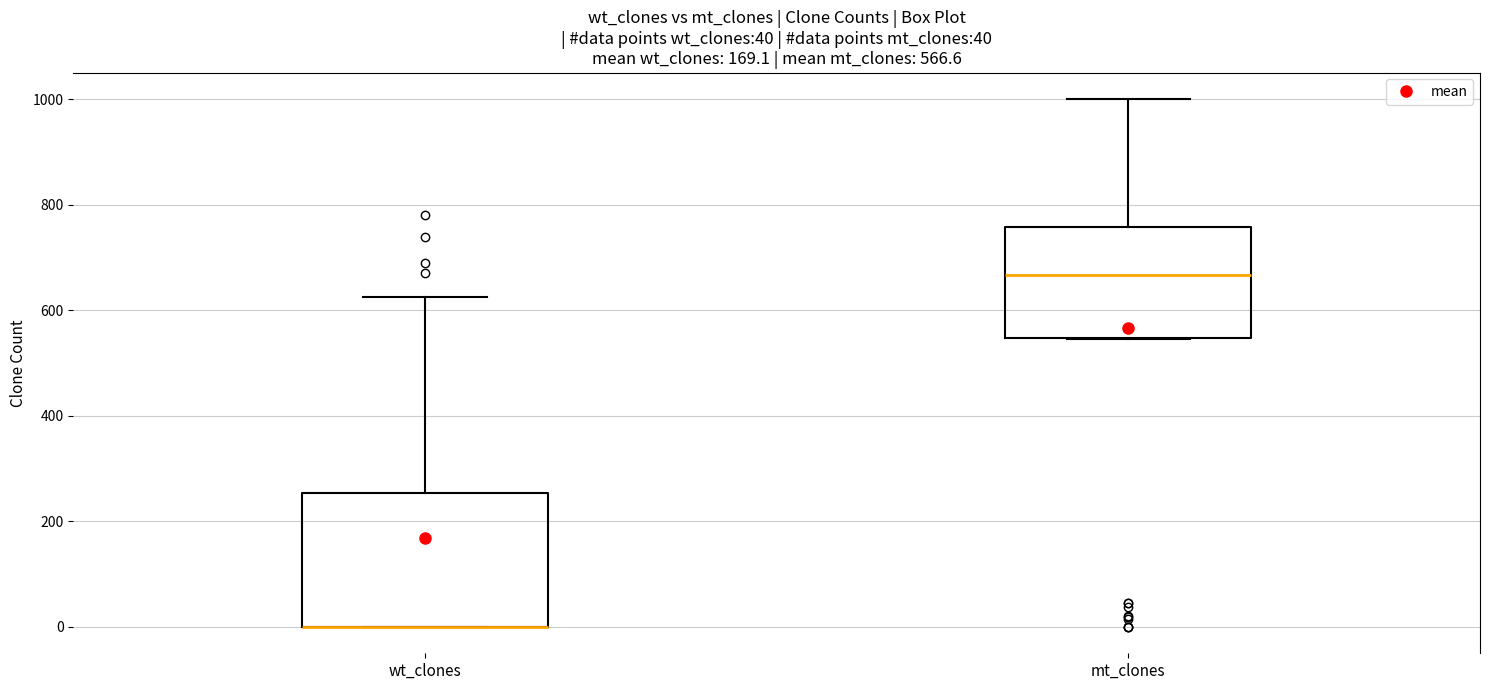

Comparing the boxes themselves (not the whiskers), which one is the tallest?

wt_clones